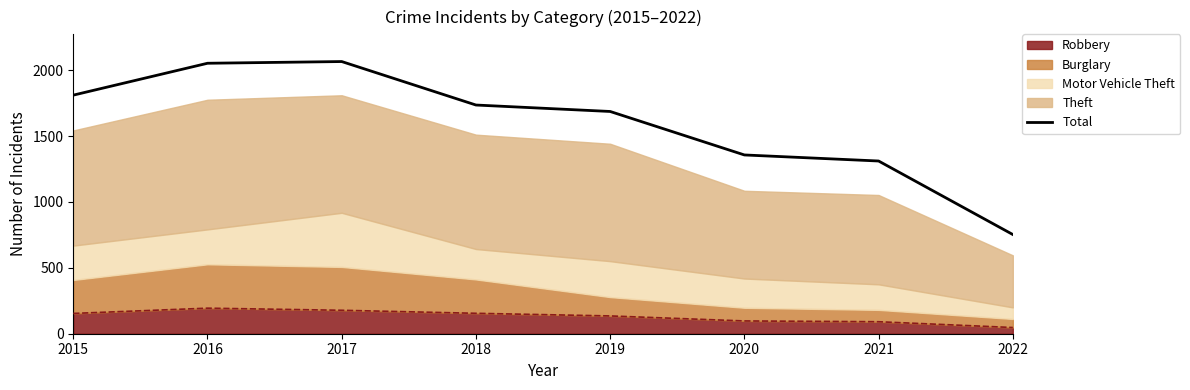

Reading left to right, transcribe all the data shown in this chart.

1811	2053	2066	1736	1687	1357	1311	753